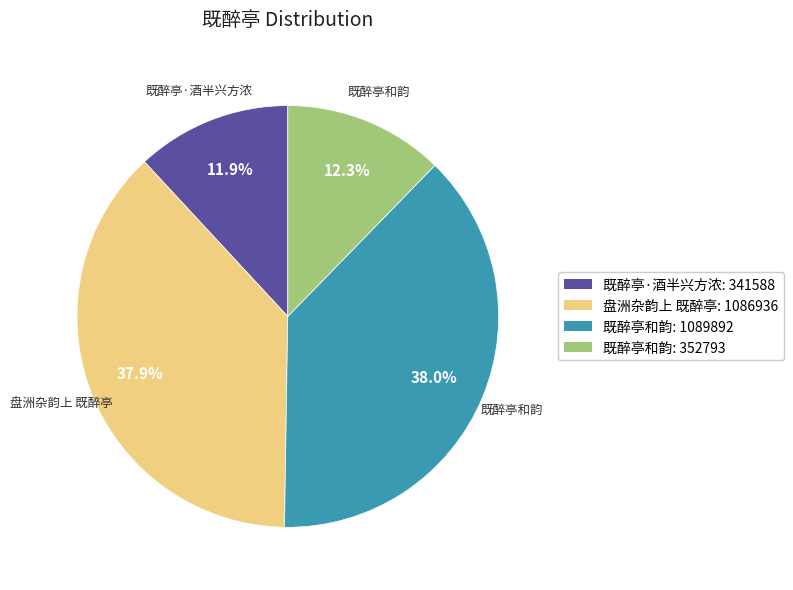

Is there a majority slice in this chart?

No